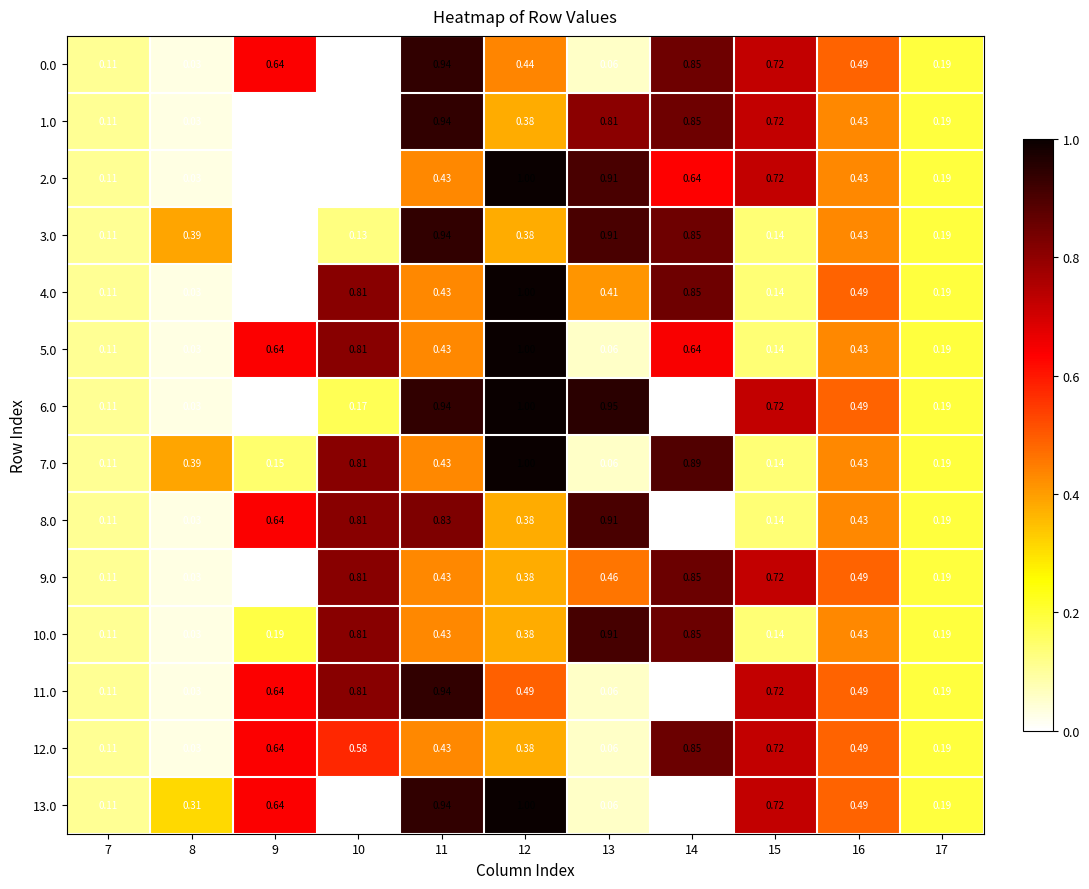

Is the value of 12.0 at 12 greater than the value of 7.0 at 11?

No